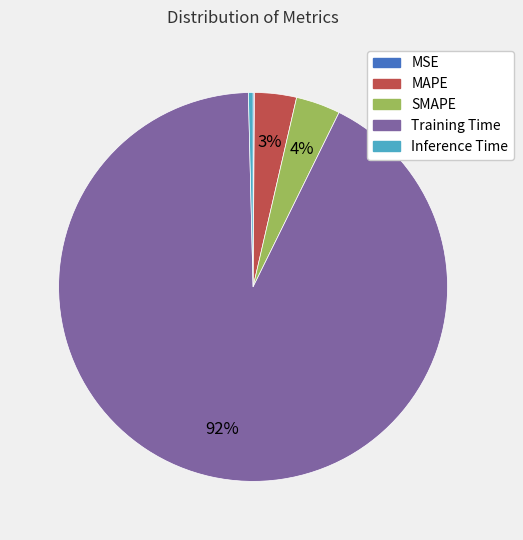

True or false: Training Time accounts for 92% of the total.

True